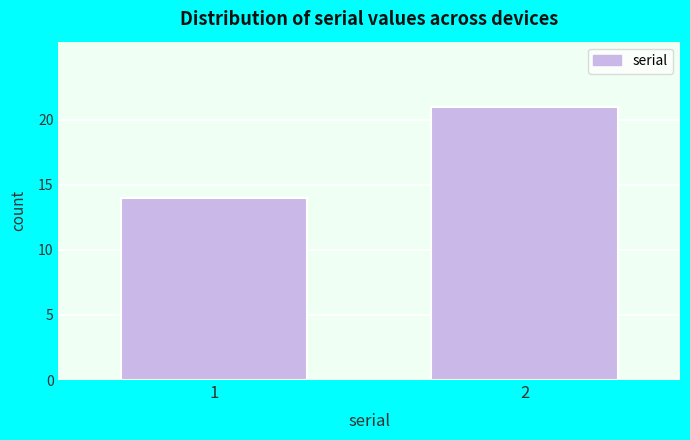

Reading left to right, list all the values displayed in this chart.

1=14	2=21